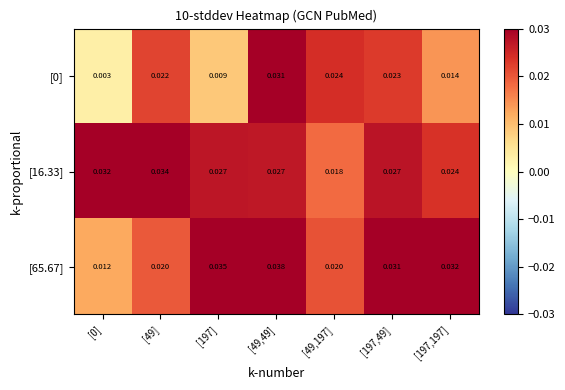

Is the value of [65.67] at [49,49] greater than the value of [0] at [197,49]?

Yes